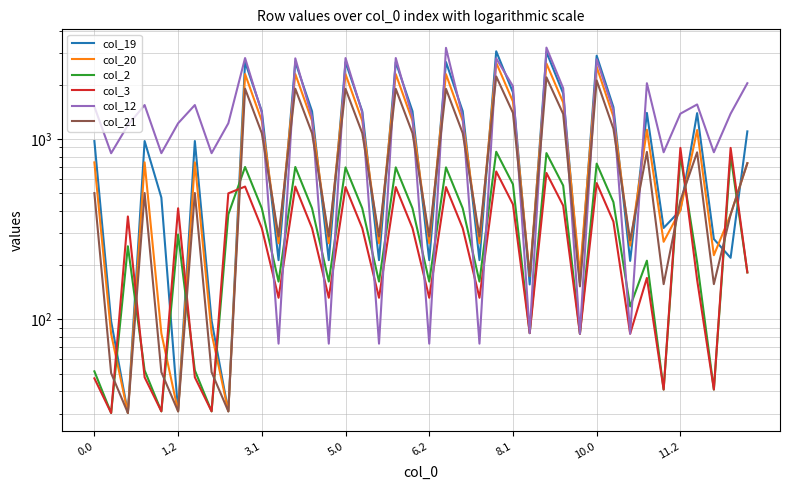

Where do col_21 and col_20 first cross each other?

10 and 11